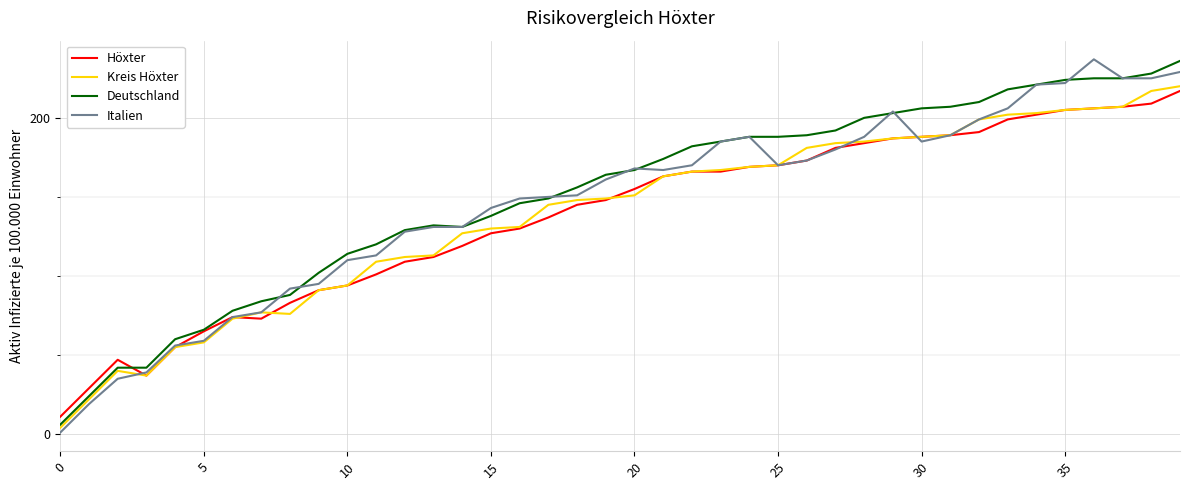

What is the highest value of the Italien series?

237